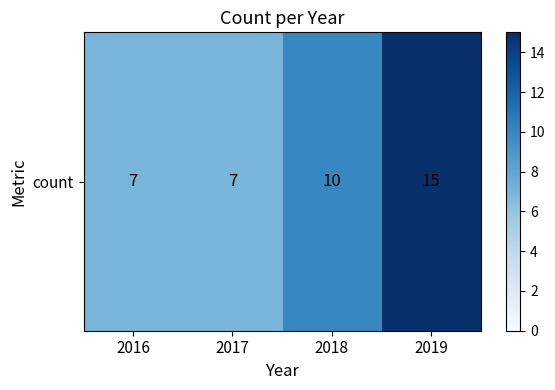

How many data points does each series have?

4